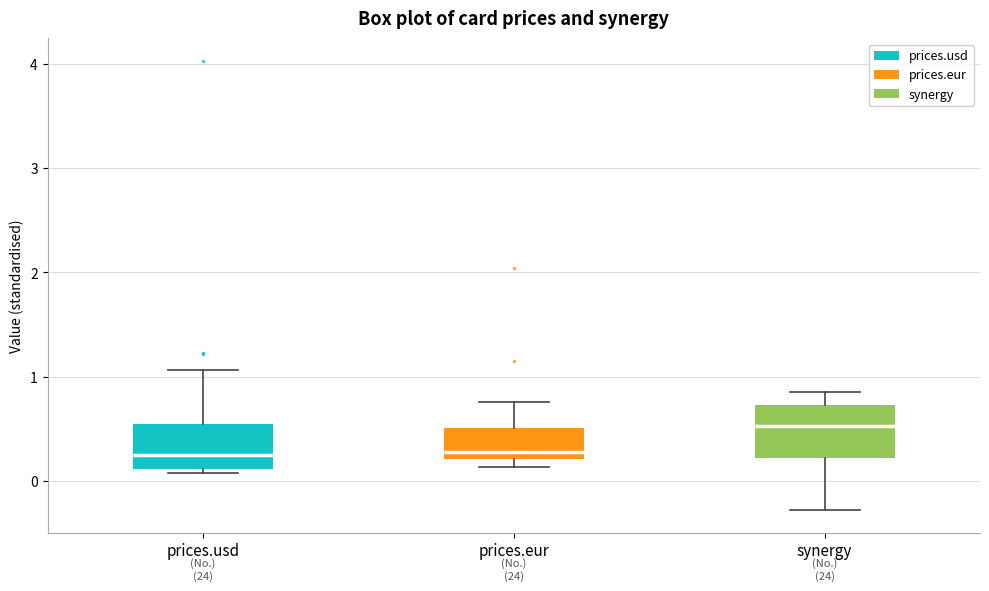

Where is the upper edge of the box for prices.eur on the y-axis? The values are not printed on the chart, so give them approximately, as read against the axis.

0.5